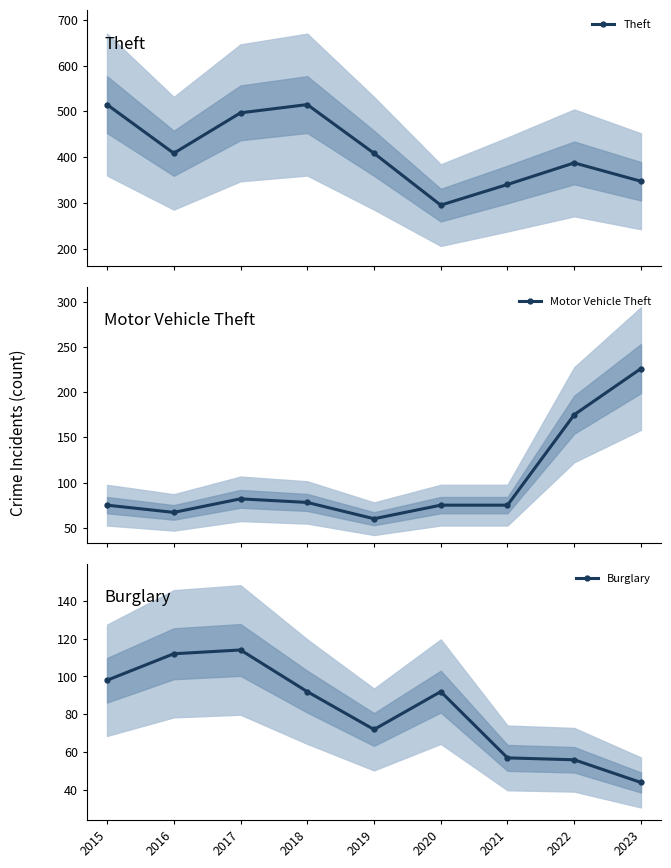

Where is the first local minimum for Burglary?

2019